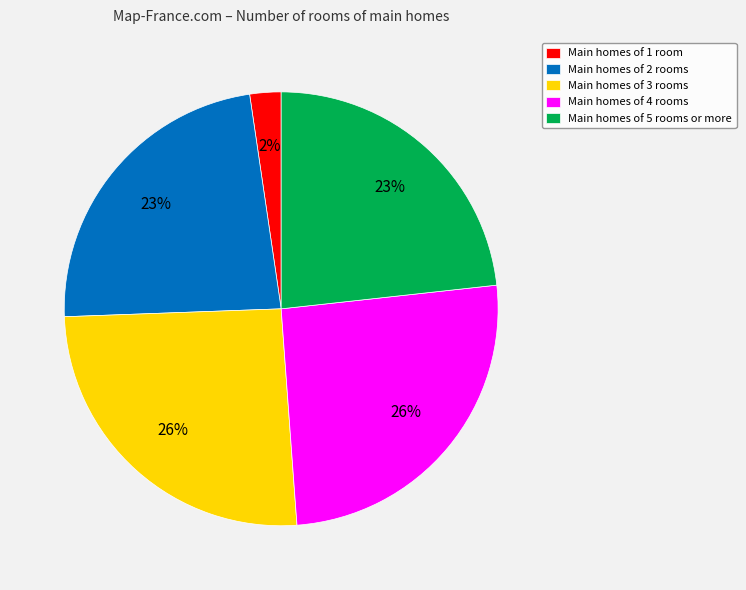

Do Main homes of 4 rooms and Main homes of 3 rooms together represent more than half of the pie?

Yes